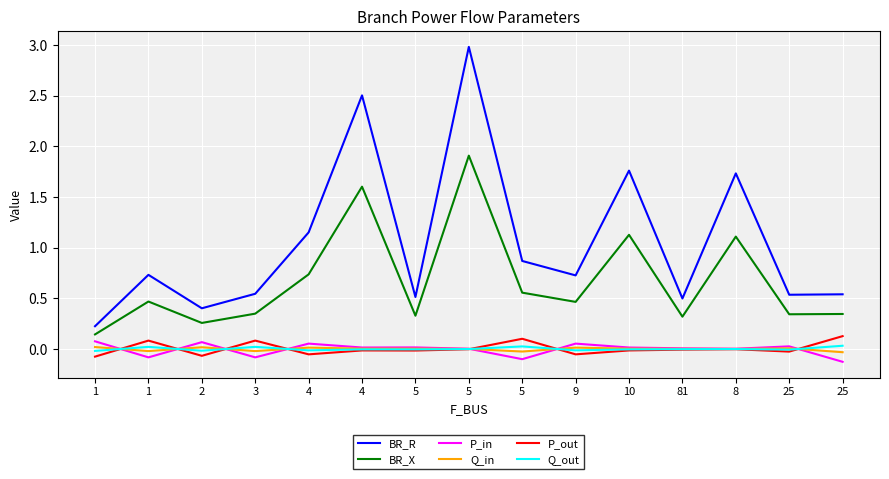

What are all the series names shown in the legend?

BR_R, BR_X, P_in, Q_in, P_out, Q_out